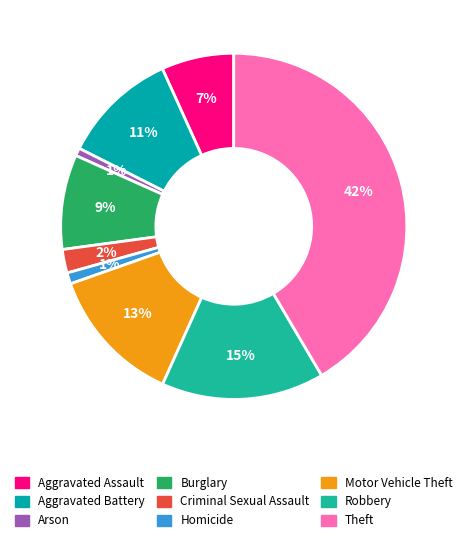

Which has a higher value, Robbery or Aggravated Assault?

Robbery